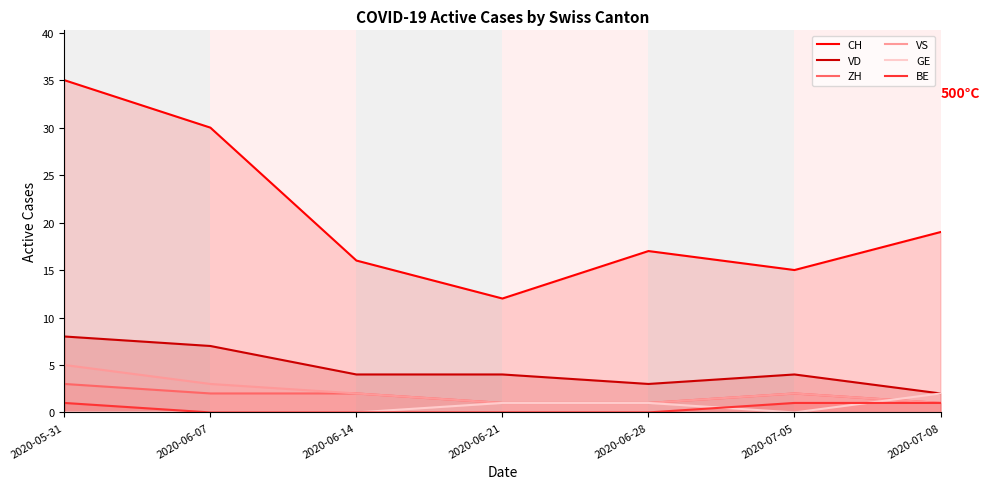

What are all the series names shown in the legend?

CH, VD, ZH, VS, GE, BE